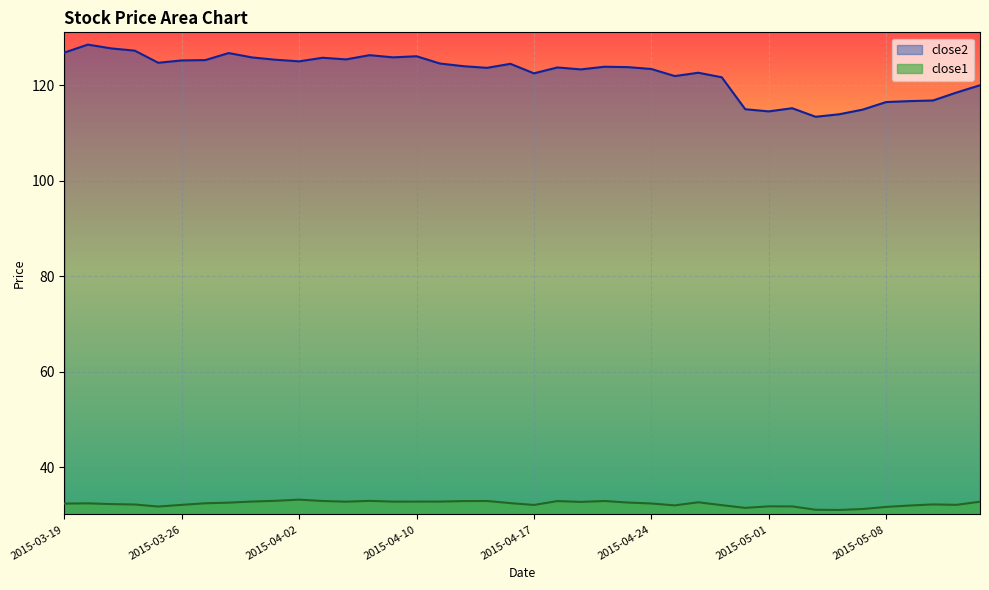

How many interior local peaks does the close1 series have?

9